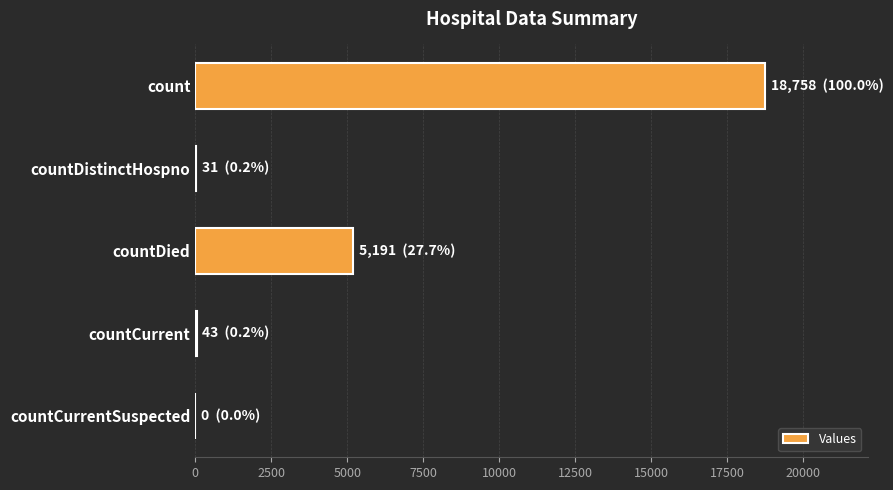

What is the greatest value displayed?

18758